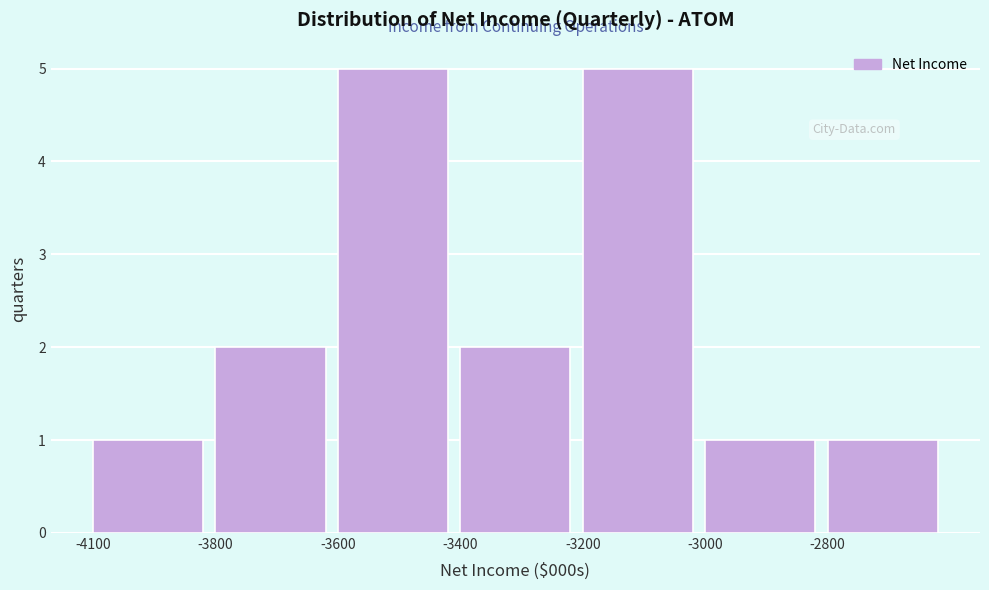

Reading left to right, extract all data points from this chart.

-4100=1	-3800=2	-3600=5	-3400=2	-3200=5	-3000=1	-2800=1